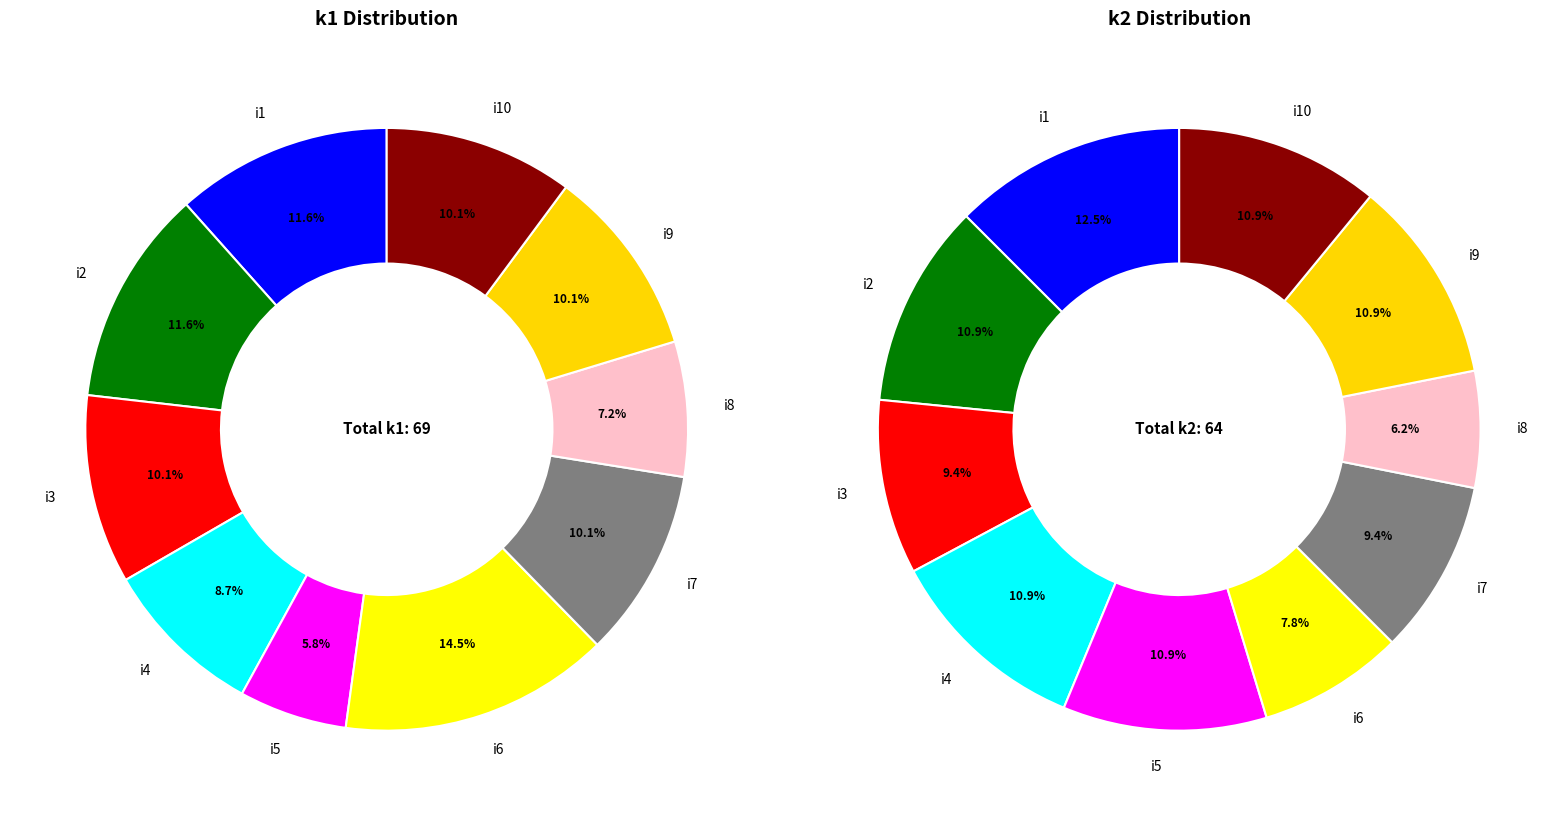

Is it true that i10 is 1% of the pie?

False